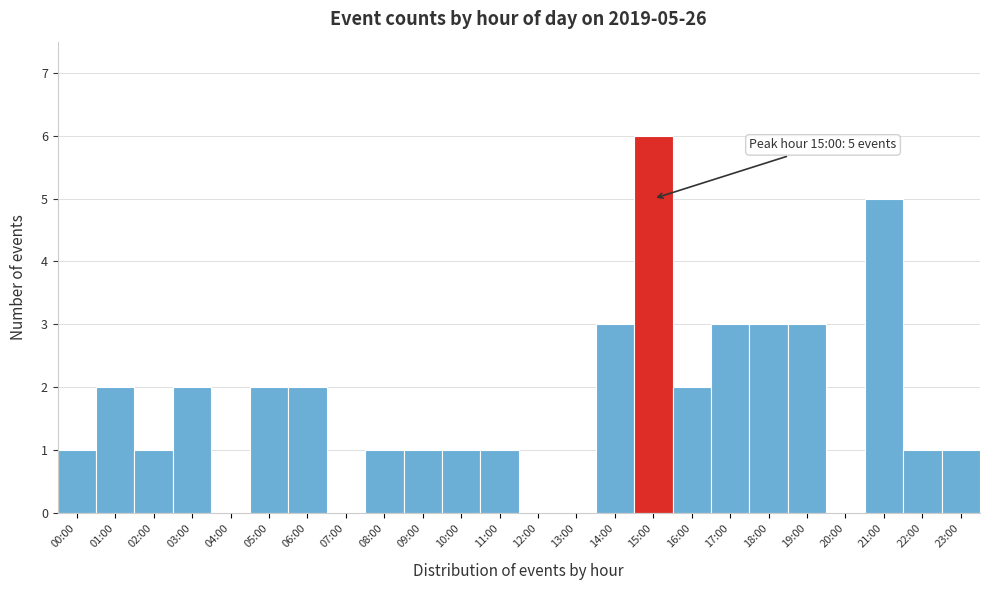

Reading left to right, list all the values displayed in this chart.

00:00=1	01:00=2	02:00=1	03:00=2	04:00=0	05:00=2	06:00=2	07:00=0	08:00=1	09:00=1	10:00=1	11:00=1	12:00=0	13:00=0	14:00=3	15:00=6	16:00=2	17:00=3	18:00=3	19:00=3	20:00=0	21:00=5	22:00=1	23:00=1